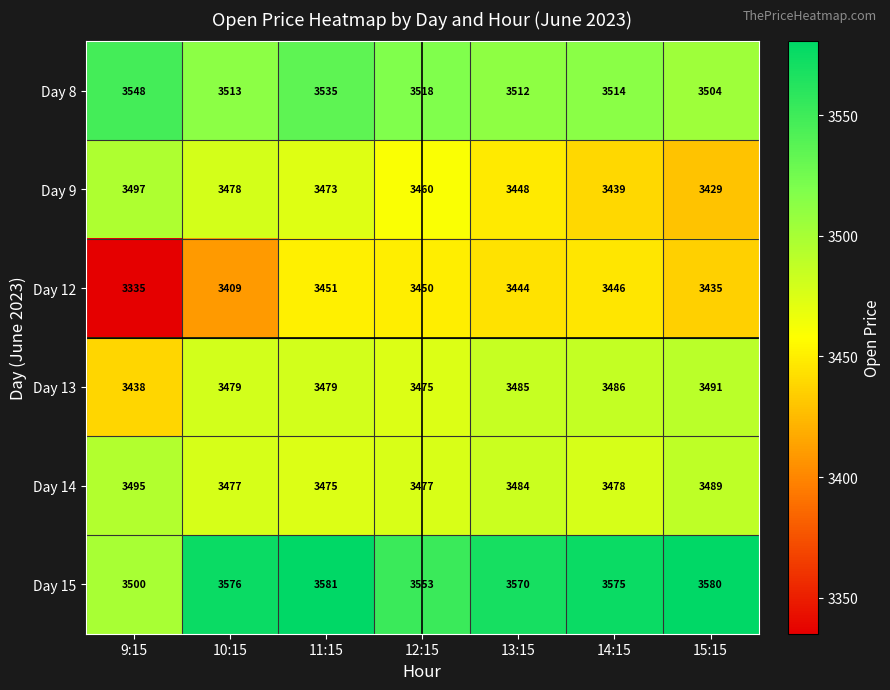

Where does the Day 9 series first go above 3460?

9:15